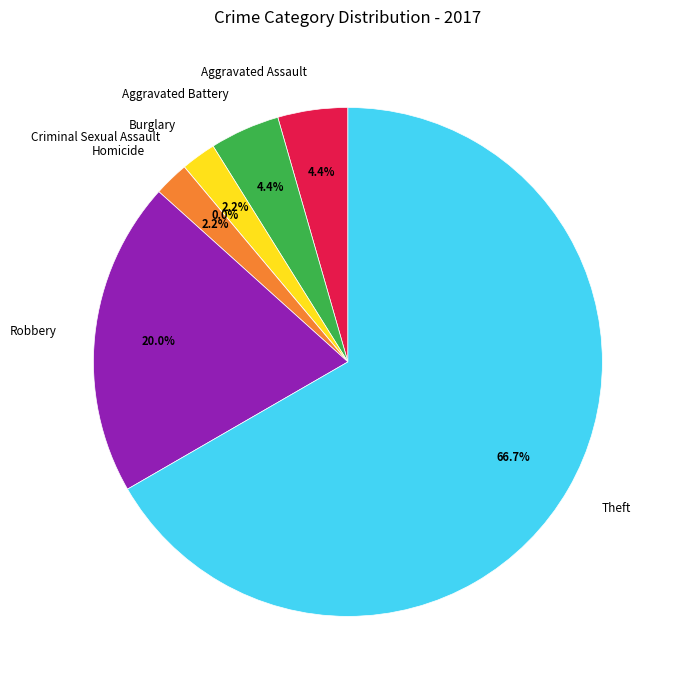

Count the number of slices in the pie.

7